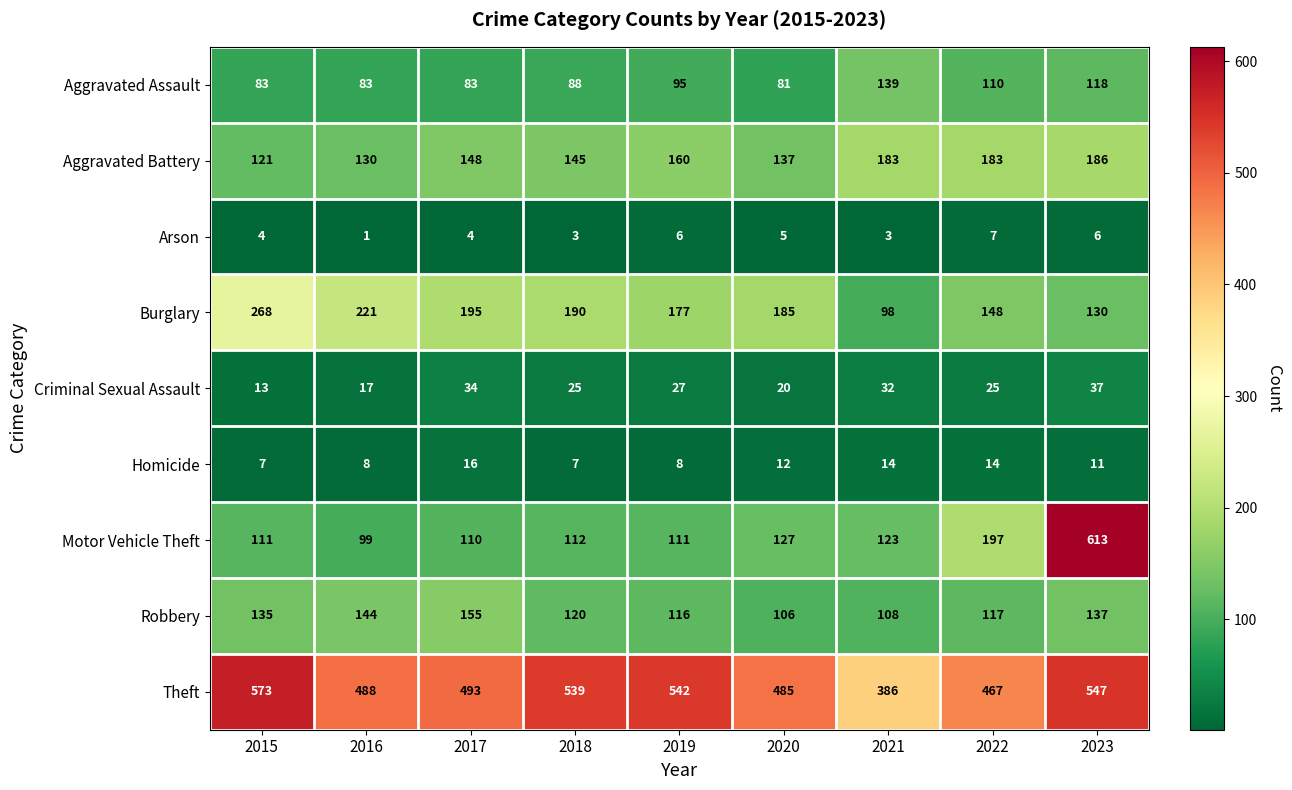

At how many categories does at least one series exceed 113?

9